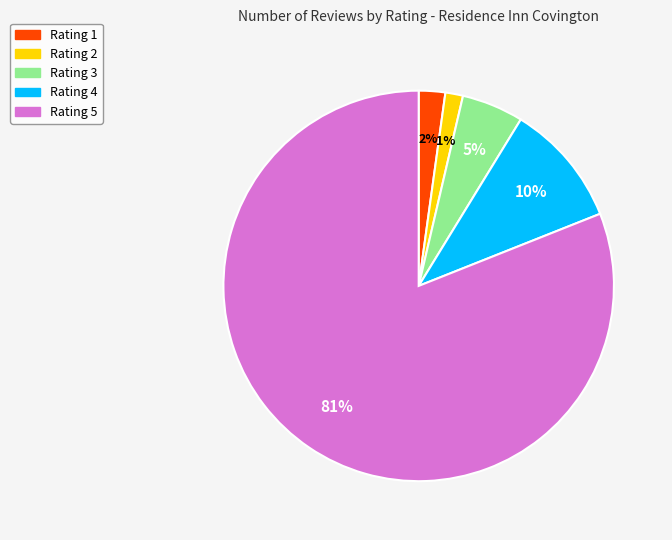

The Rating 5 slice represents 70% of the pie. True or false?

False